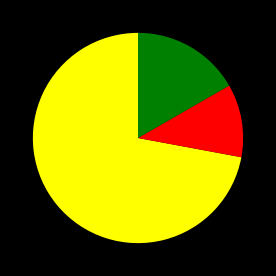

Is there any slice that represents more than half of the pie?

Yes